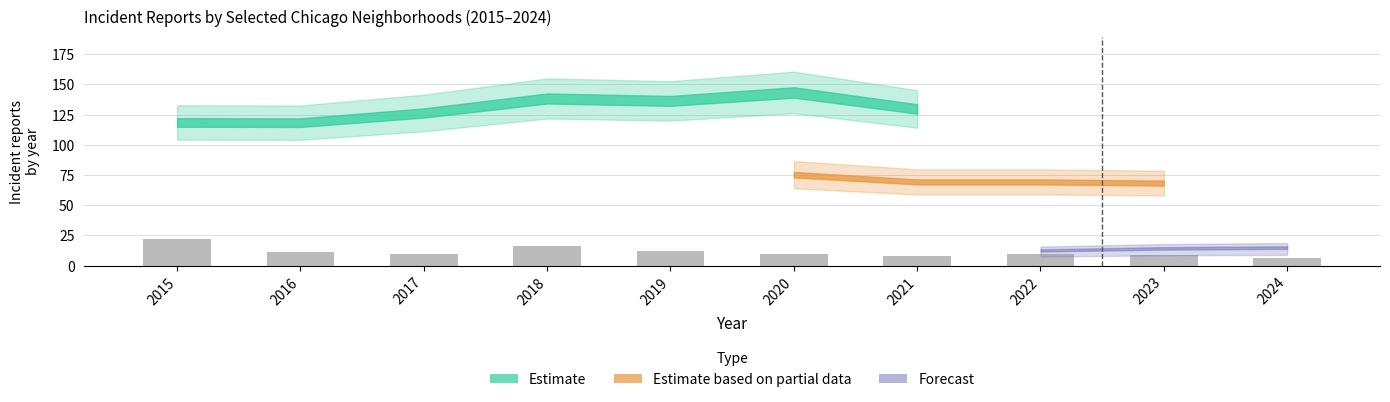

True or false: the data shows 12 at 2019.

True